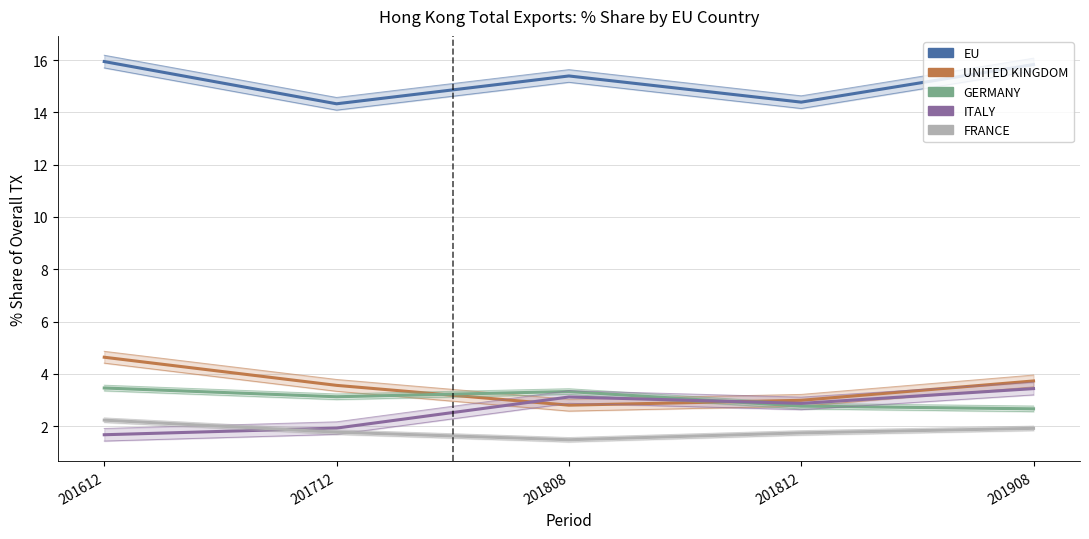

At which category is the sum across all series the highest?

201612